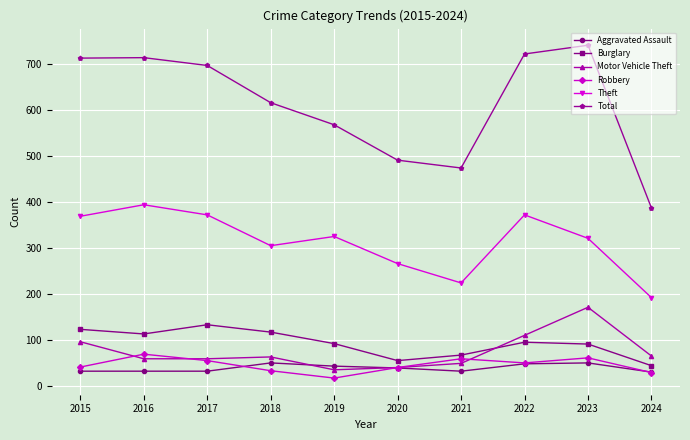

What is the spread (max minus min) of values at 2015?

681